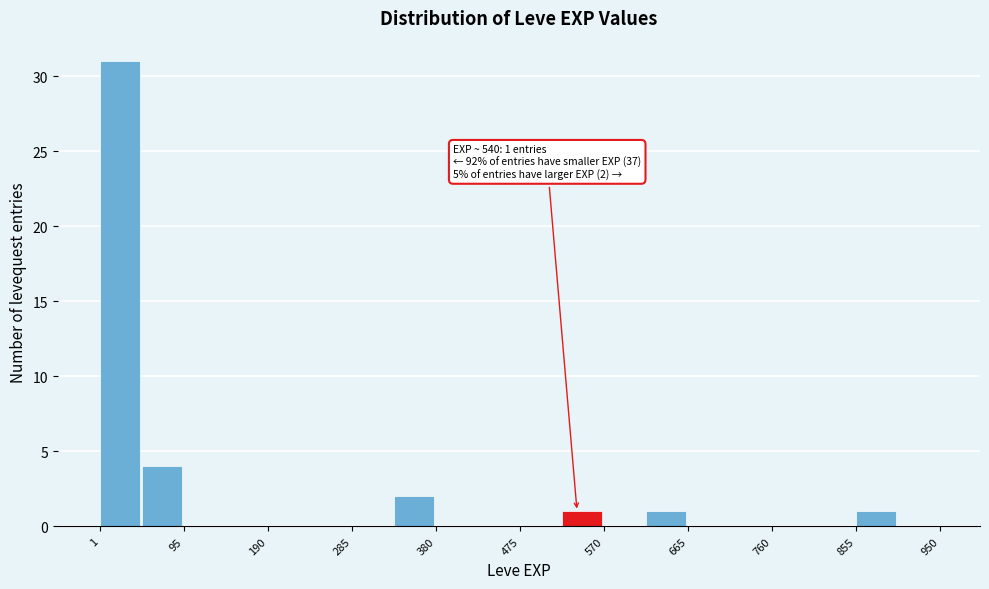

Over which range of the x-axis is the bar tallest?

0 to 50